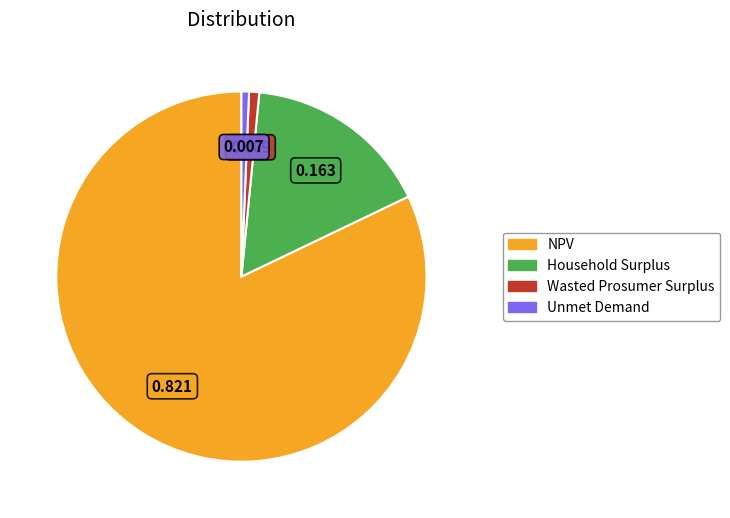

Which slice represents more than half of the pie?

NPV